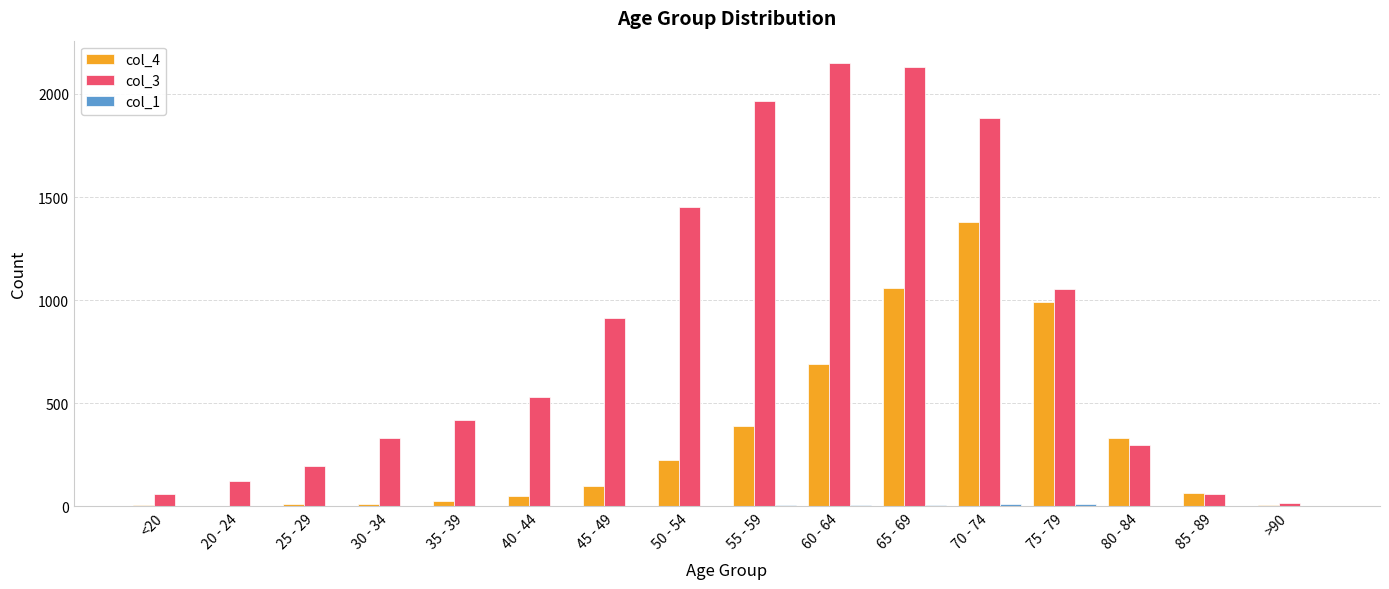

What is the greatest value displayed?

2151